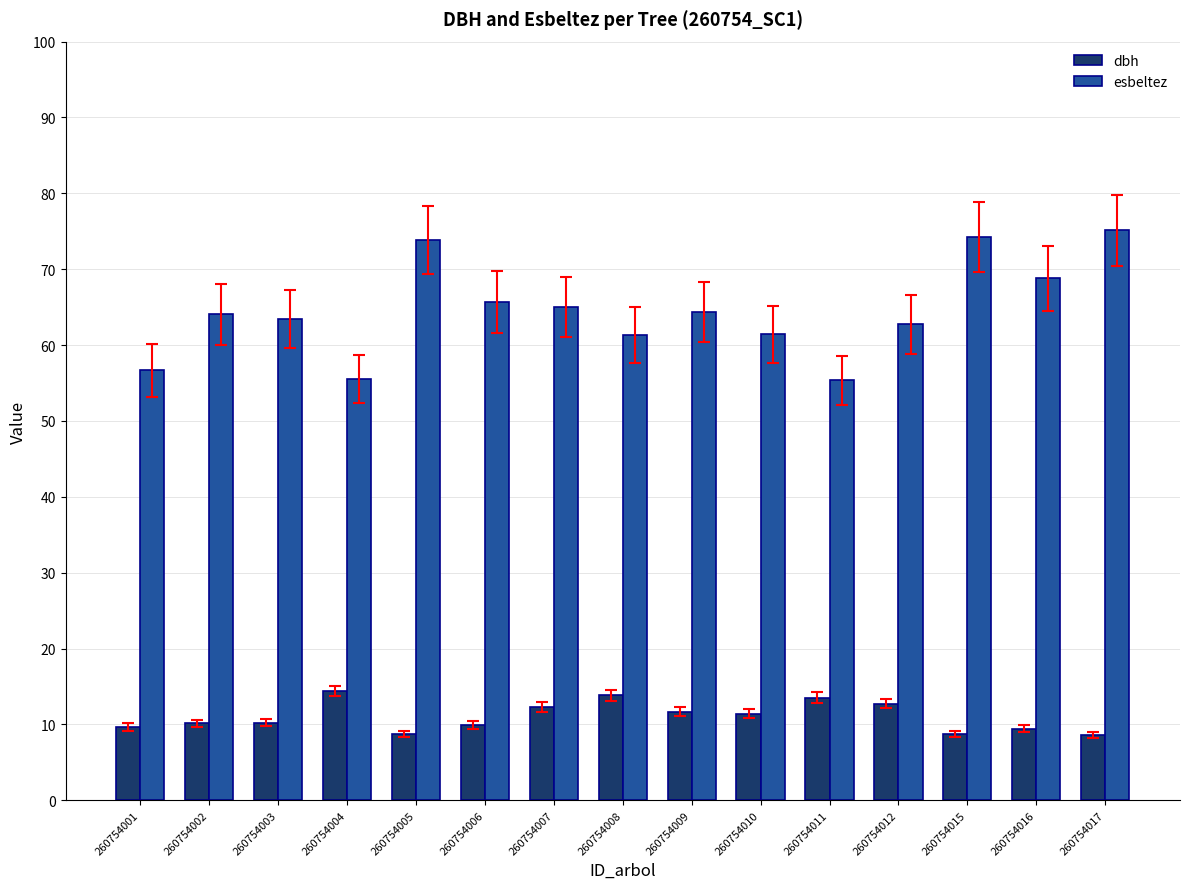

Count the number of data series in this chart.

2